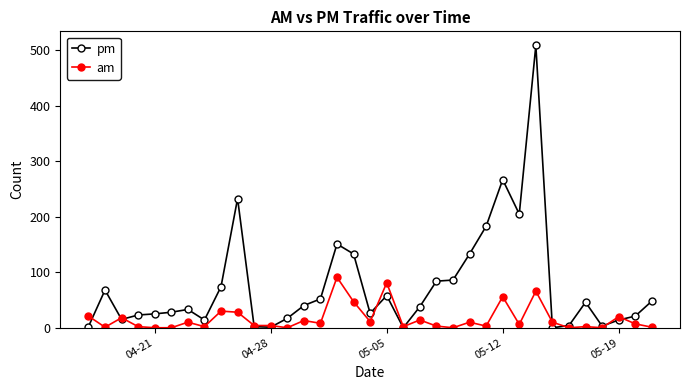

Does the chart display data point markers on the line(s)?

Yes